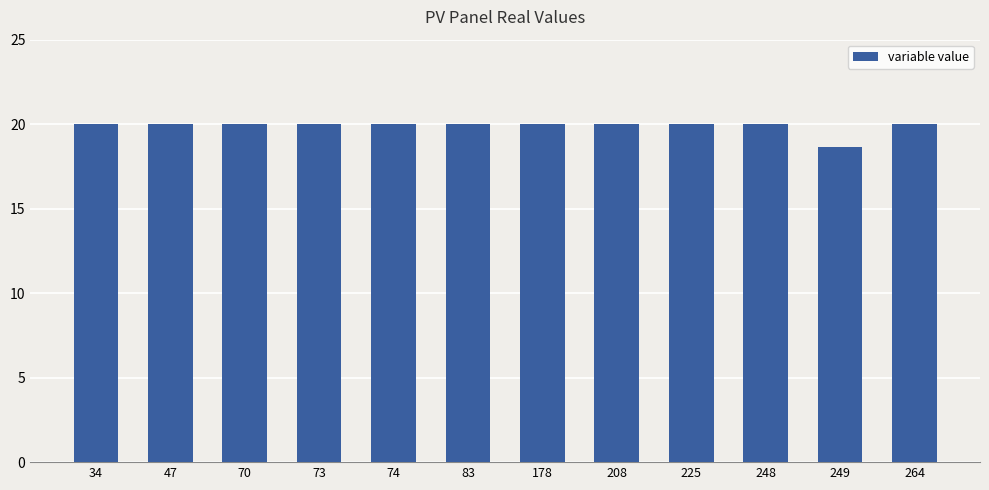

Is it true that the value at 178 is 20.0?

True